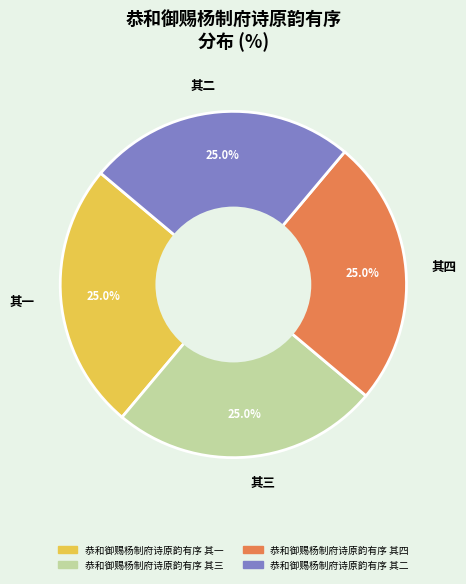

Approximately how many times larger is the value at 其四 compared to 其二?

1.0